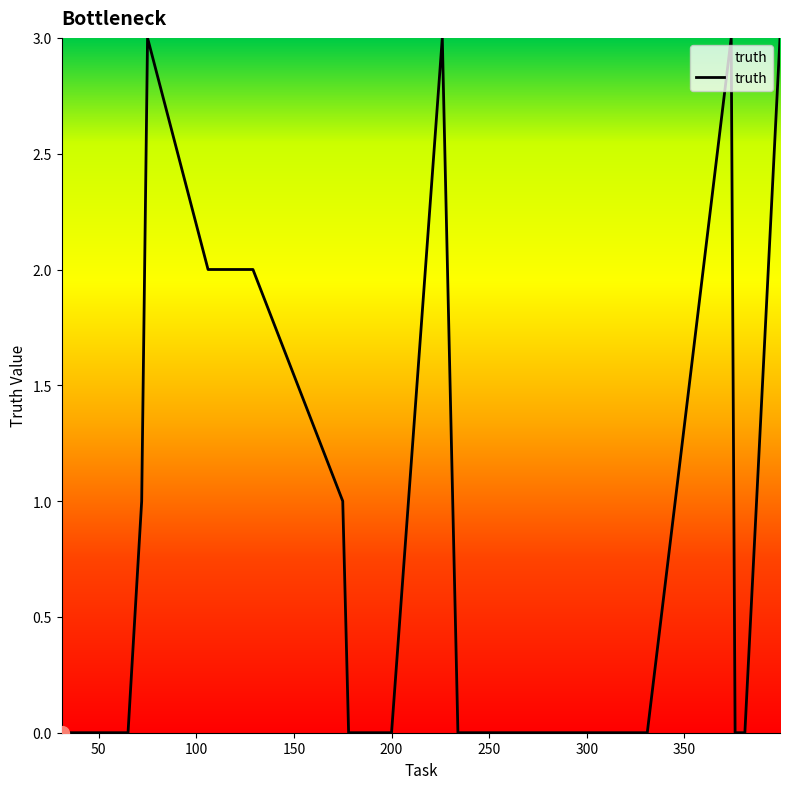

What is the greatest value displayed?

3